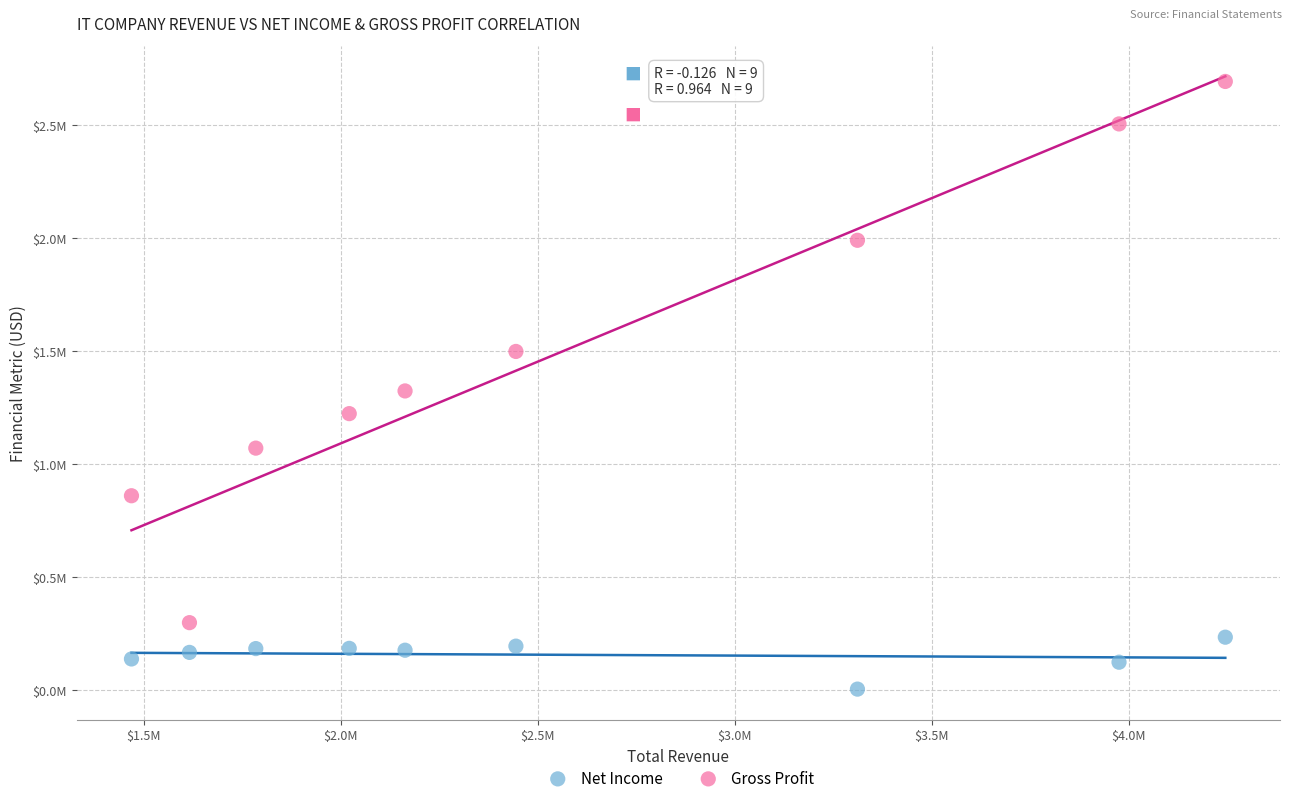

What are all the series names shown in the legend?

Net Income, Gross Profit